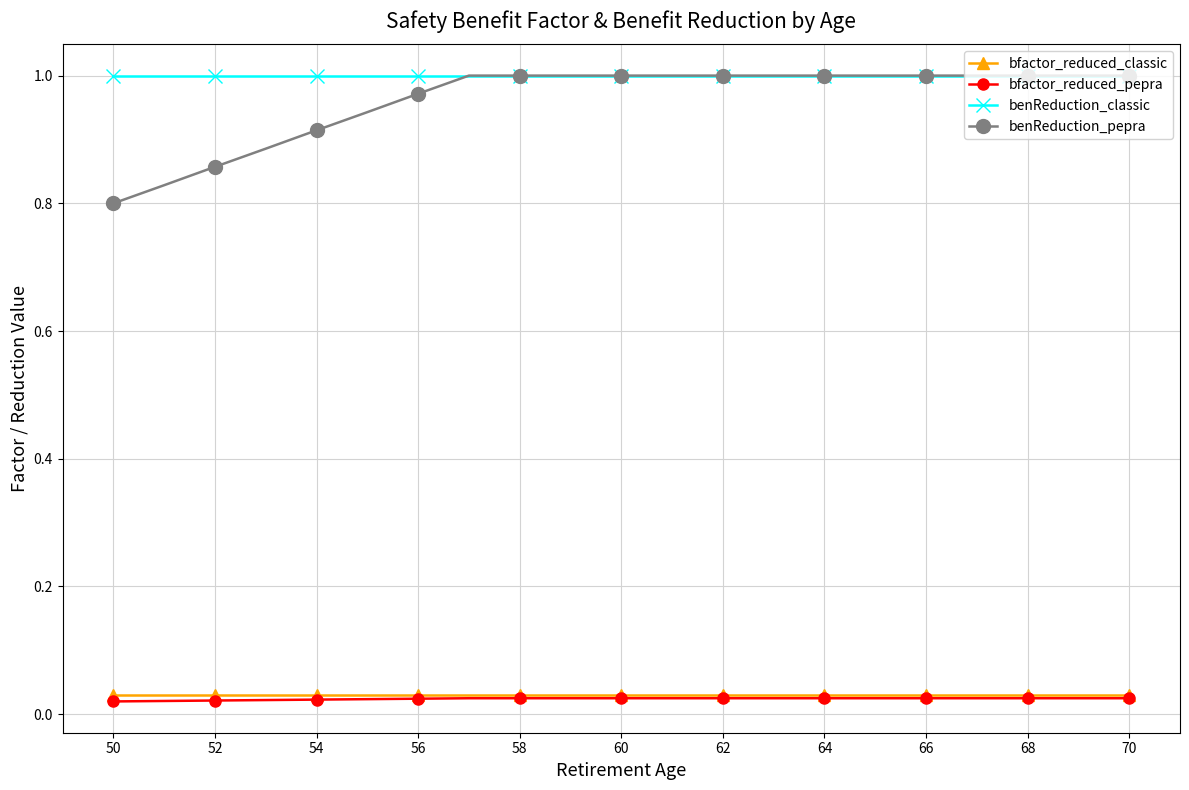

True or false: bfactor_reduced_classic and benReduction_classic intersect in this chart.

False